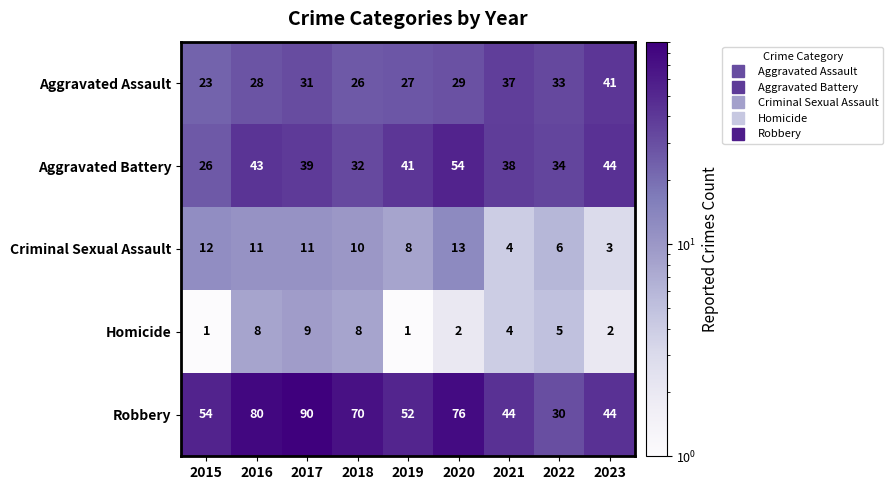

What is the minimum value shown in the chart?

1